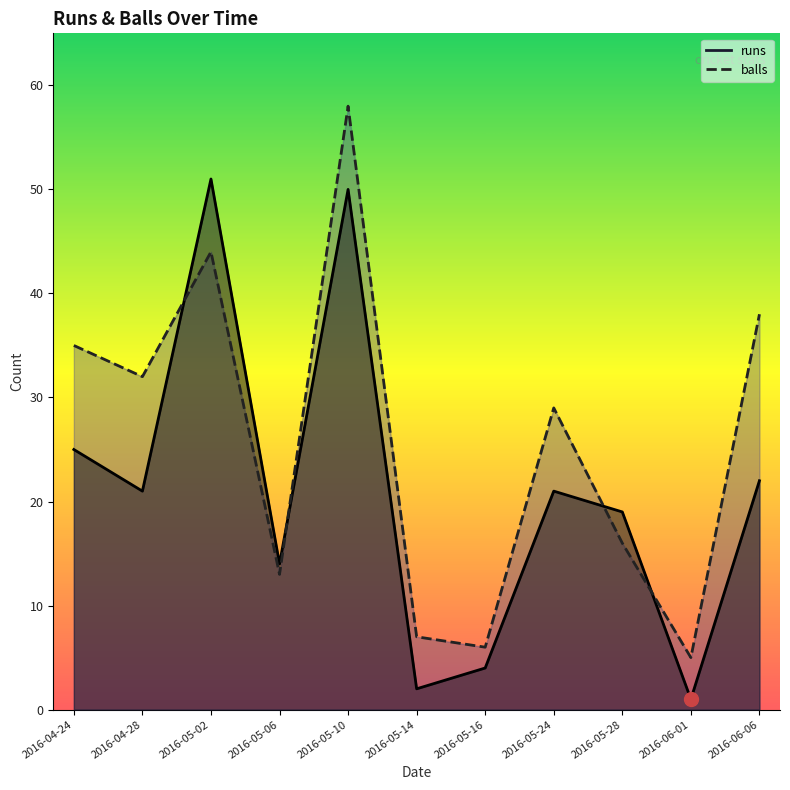

Read the balls value at 2016-05-14, to the nearest 5.

5